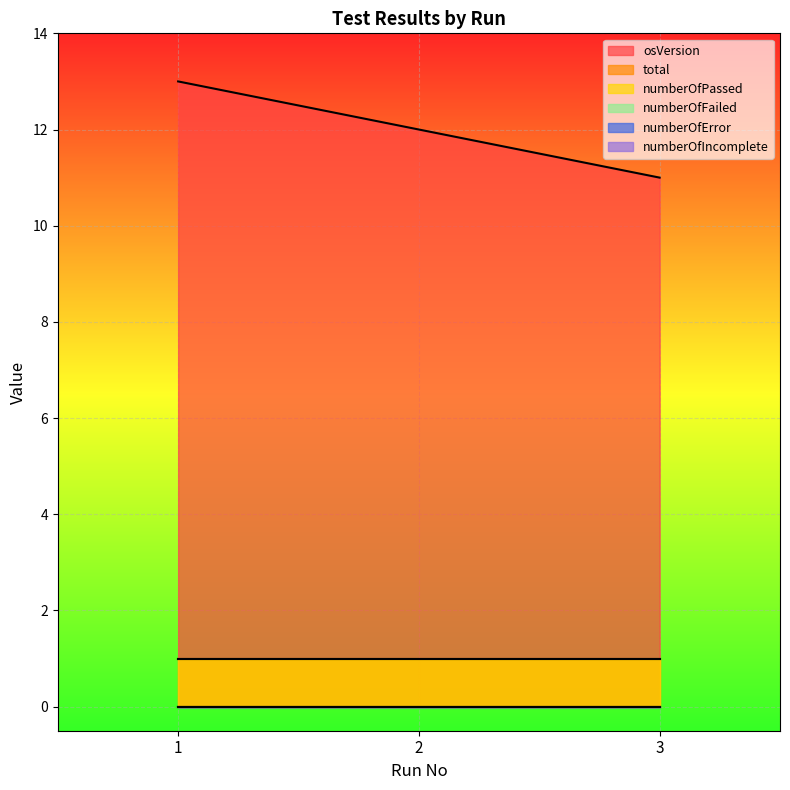

What are all the series names shown in the legend?

osVersion, total, numberOfPassed, numberOfFailed, numberOfError, numberOfIncomplete